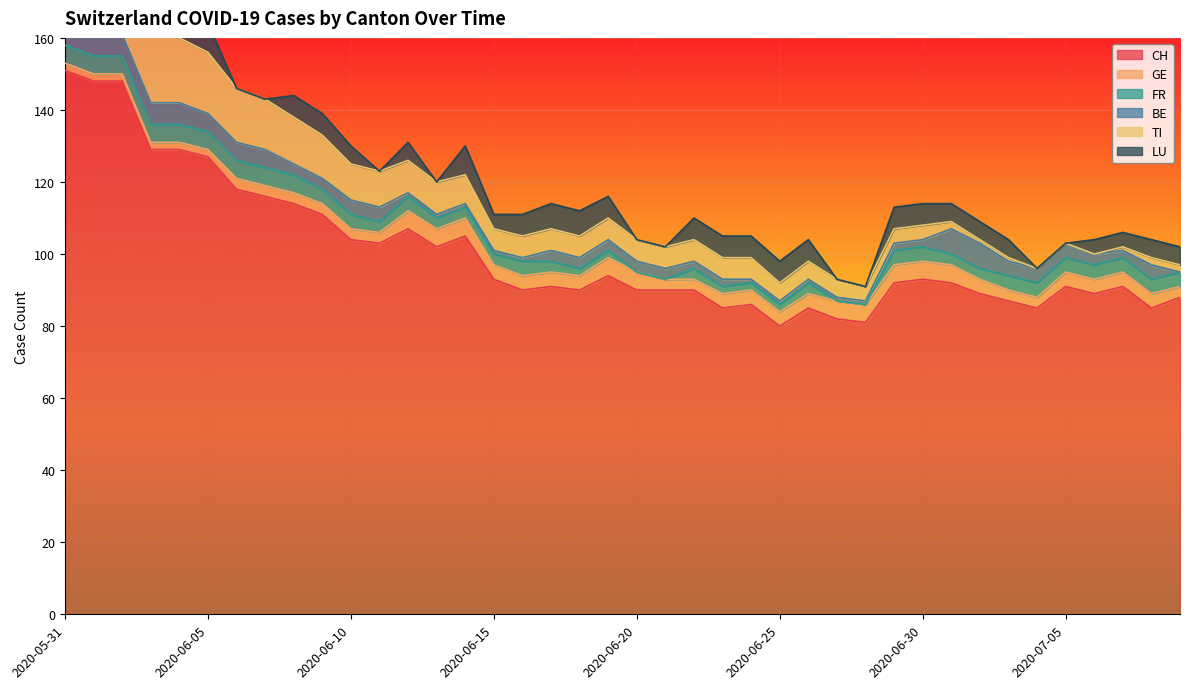

Which has a higher value, 2020-06-22 or 2020-06-21?

2020-06-22